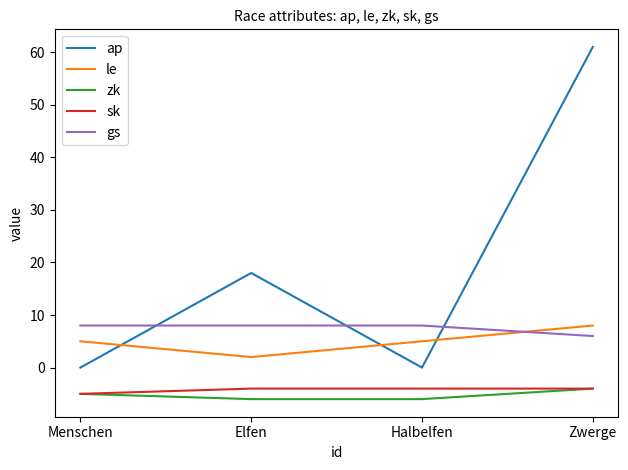

At which category is the sum across all series the highest?

Zwerge